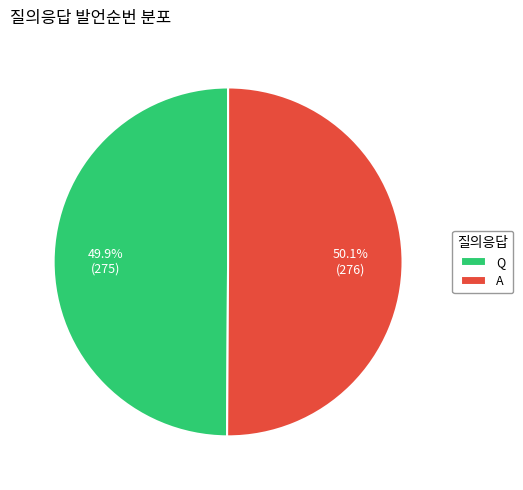

To the nearest percent, what is the average slice percentage?

50%